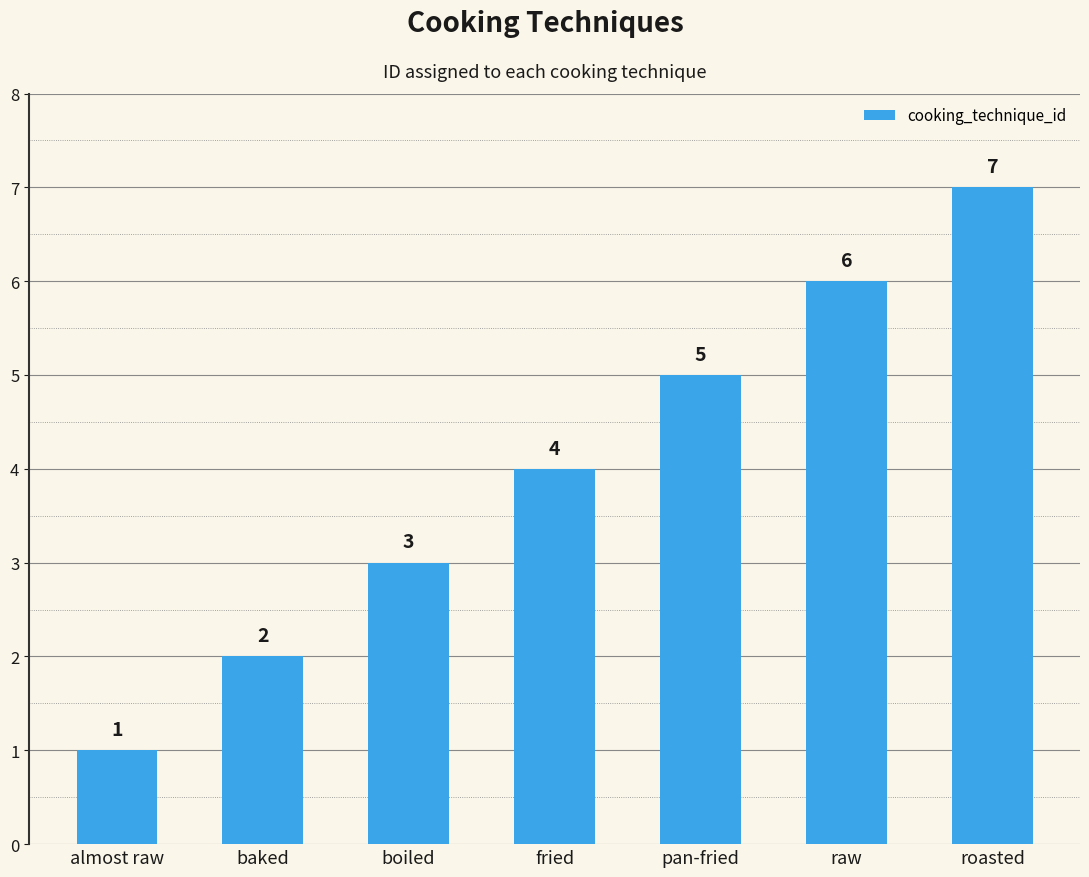

Does the chart contain stacked bars?

No